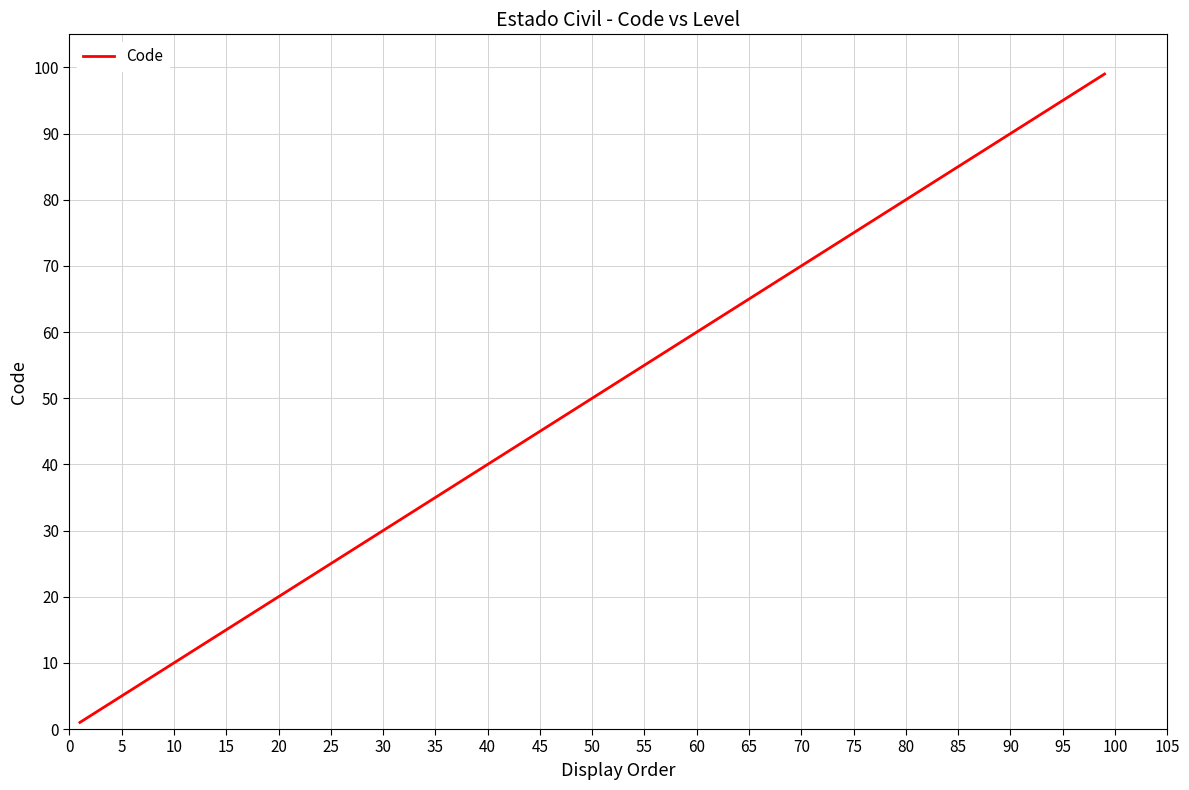

What is the difference between the maximum and minimum values?

98